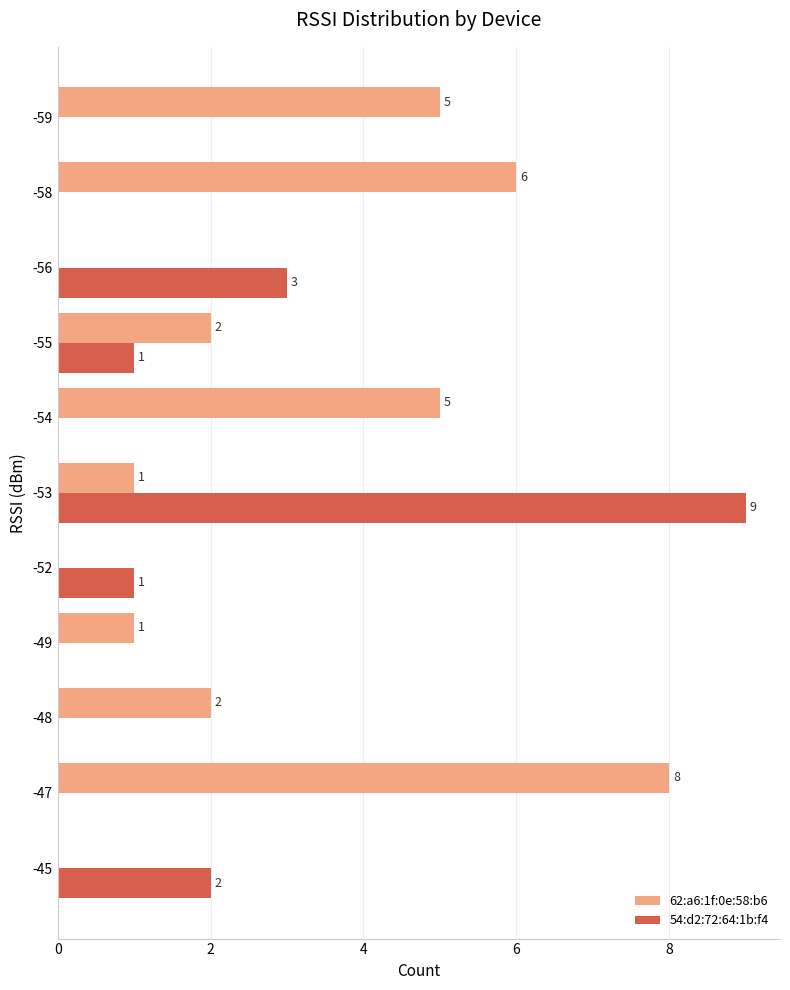

Between -48 and -58, which series saw the biggest shift?

62:a6:1f:0e:58:b6